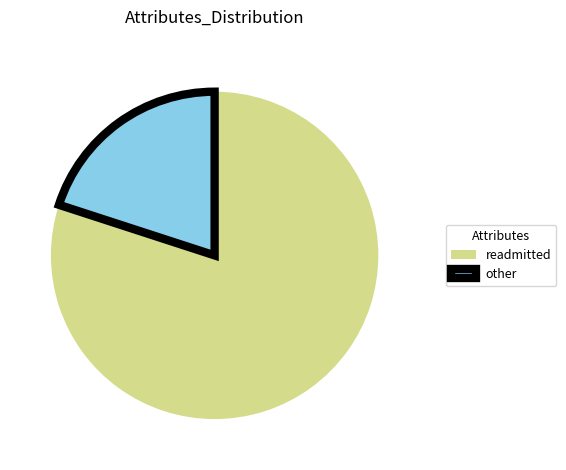

Do other and readmitted together represent more than half of the pie?

Yes